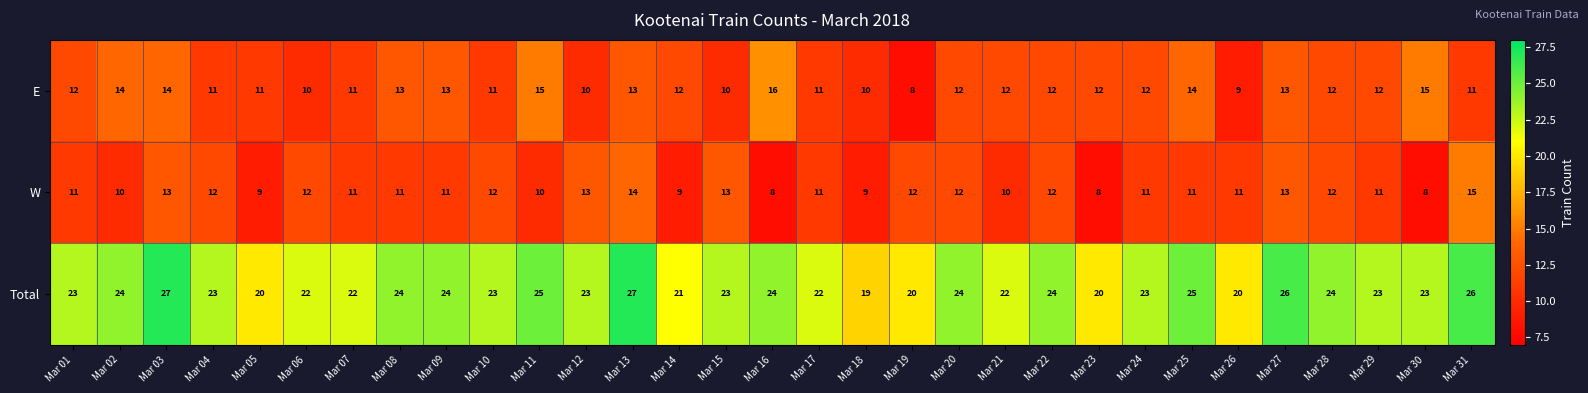

At Mar 30, list the series in order from smallest to largest.

W, E, Total